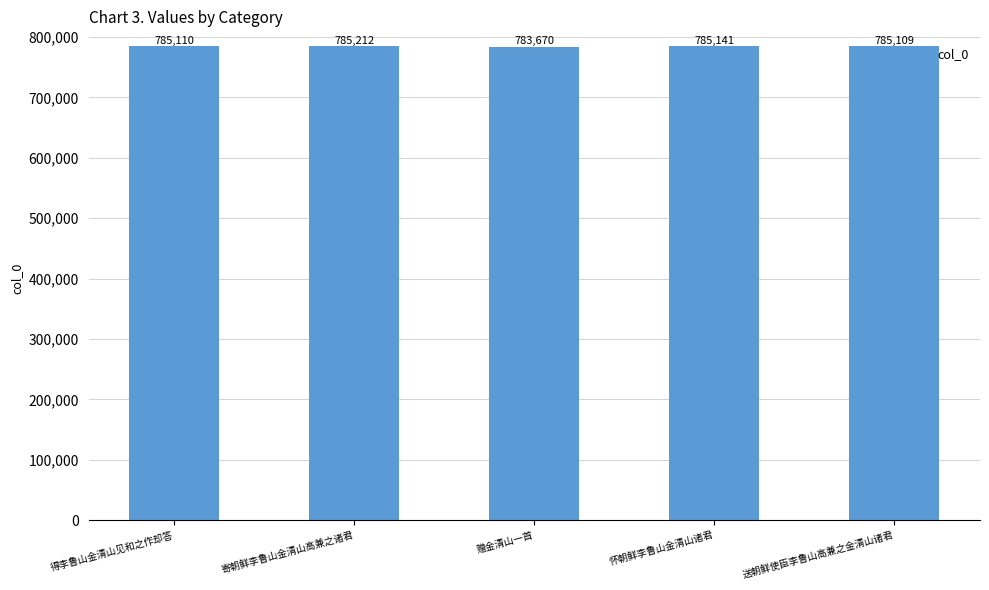

Reading left to right, transcribe all the data shown in this chart.

得李鲁山金清山见和之作却答=785110	寄朝鲜李鲁山金清山高兼之诸君=785212	赠金清山一首=783670	怀朝鲜李鲁山金清山诸君=785141	送朝鲜使臣李鲁山高兼之金清山诸君=785109